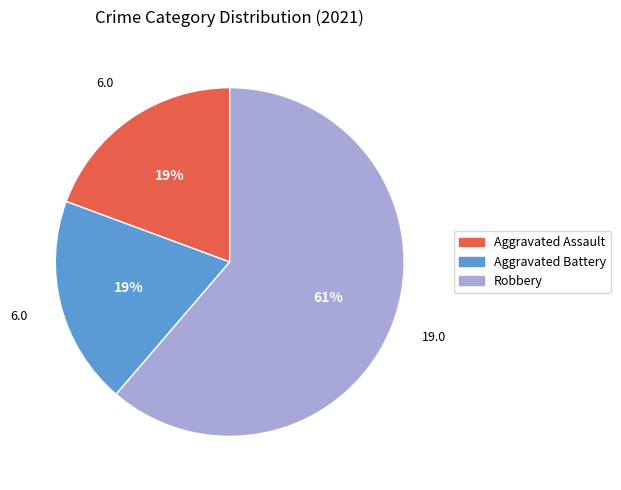

To the nearest percent, what is the difference between the largest and smallest slice percentages?

42%